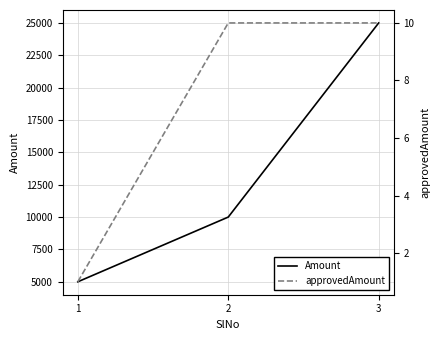

Which category has the lowest value across all series?

1